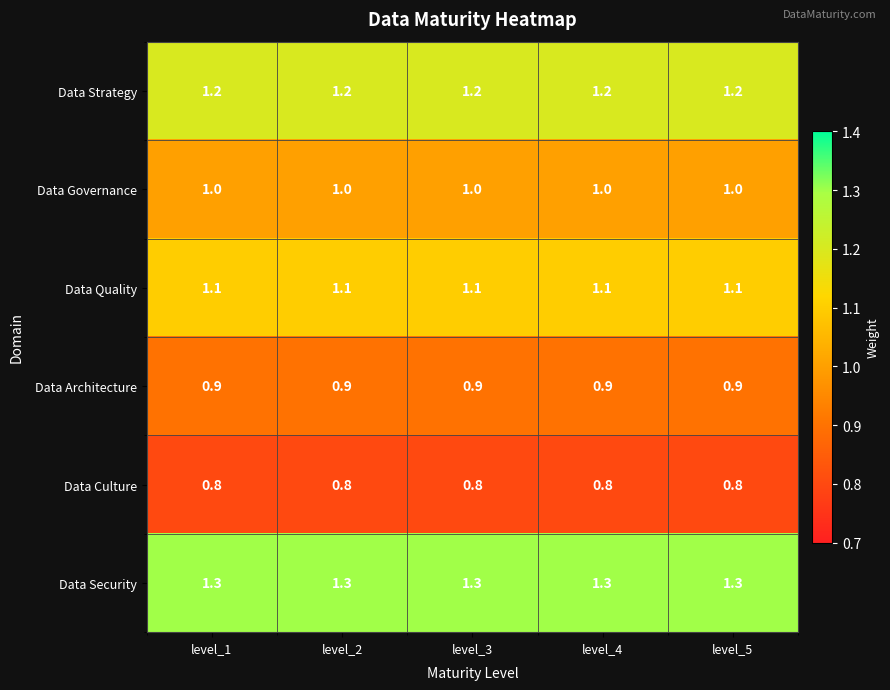

Which series has the largest total across all categories?

Data Security